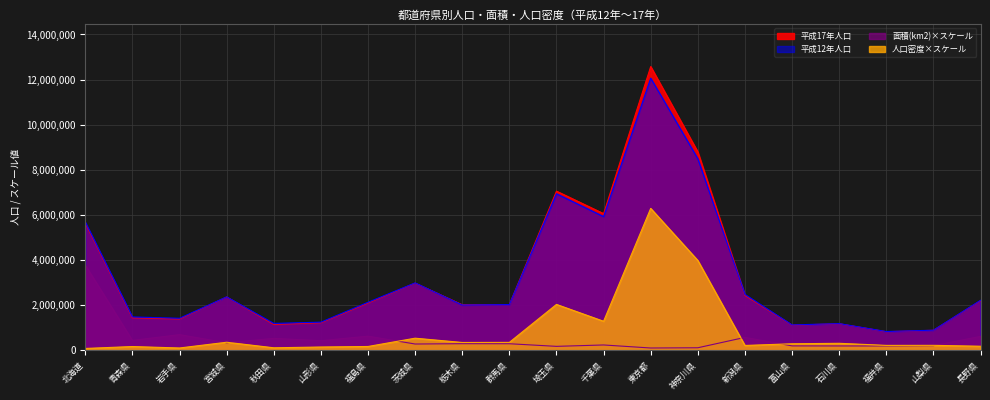

Is the value of 人口密度(1km2当たり) at 山形県 greater than the value of 面積(km2) at 山梨県?

No